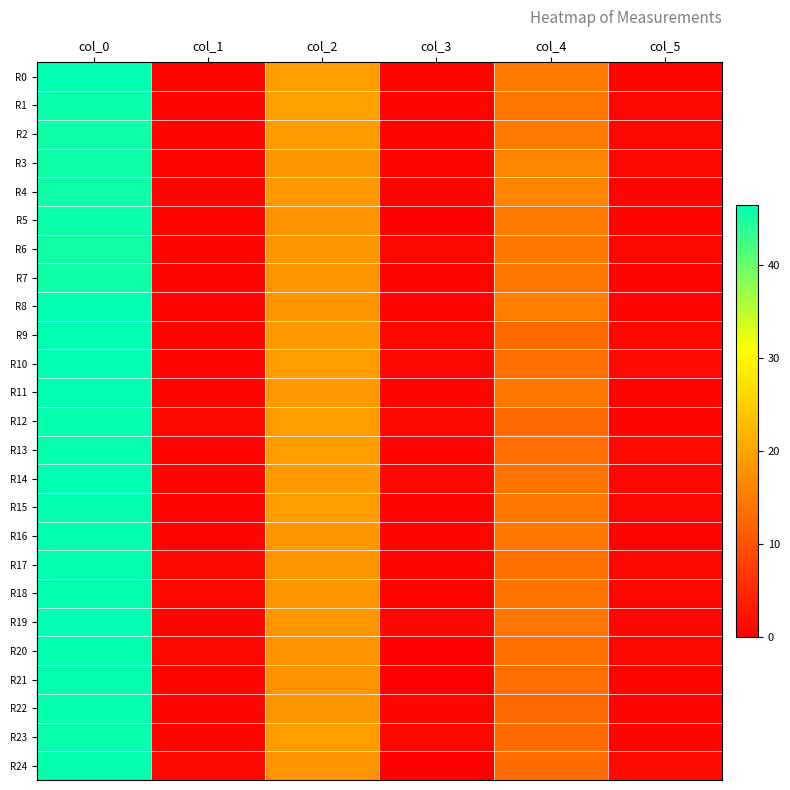

Reading left to right, extract all data points from this chart.

R0: col_0=46.5	col_1=0.5	col_2=19.2	col_3=0.4	col_4=15.2	col_5=0.4
R1: col_0=45.8	col_1=0.4	col_2=19.8	col_3=0.4	col_4=14.2	col_5=0.8
R2: col_0=45.5	col_1=0.5	col_2=19.2	col_3=0.4	col_4=15.2	col_5=0.8
R3: col_0=45.5	col_1=0.5	col_2=18.5	col_3=0.5	col_4=16.2	col_5=0.8
R4: col_0=45.5	col_1=0.5	col_2=18.8	col_3=0.4	col_4=16.2	col_5=0.4
R5: col_0=45.8	col_1=0.4	col_2=18.0	col_3=0.0	col_4=15.0	col_5=0.7
R6: col_0=45.2	col_1=0.4	col_2=18.5	col_3=0.9	col_4=14.8	col_5=0.8
R7: col_0=45.5	col_1=0.5	col_2=18.3	col_3=0.5	col_4=14.3	col_5=0.5
R8: col_0=46.3	col_1=0.5	col_2=18.2	col_3=0.4	col_4=15.3	col_5=0.5
R9: col_0=46.3	col_1=0.5	col_2=18.8	col_3=0.8	col_4=13.0	col_5=0.8
R10: col_0=46.5	col_1=0.5	col_2=19.2	col_3=0.8	col_4=13.5	col_5=1.1
R11: col_0=46.3	col_1=0.5	col_2=18.7	col_3=0.5	col_4=14.8	col_5=0.4
R12: col_0=46.0	col_1=1.0	col_2=19.2	col_3=0.8	col_4=12.8	col_5=0.4
R13: col_0=46.0	col_1=0.7	col_2=19.0	col_3=0.7	col_4=13.5	col_5=1.1
R14: col_0=46.5	col_1=0.5	col_2=18.8	col_3=0.8	col_4=14.0	col_5=1.0
R15: col_0=46.2	col_1=0.4	col_2=19.0	col_3=0.7	col_4=14.5	col_5=0.9
R16: col_0=46.2	col_1=0.4	col_2=18.5	col_3=0.5	col_4=14.8	col_5=0.4
R17: col_0=46.2	col_1=0.8	col_2=18.3	col_3=0.5	col_4=13.7	col_5=0.9
R18: col_0=46.2	col_1=0.8	col_2=18.2	col_3=0.4	col_4=14.0	col_5=1.0
R19: col_0=46.3	col_1=0.5	col_2=18.5	col_3=0.9	col_4=14.3	col_5=0.9
R20: col_0=46.2	col_1=0.8	col_2=18.0	col_3=0.0	col_4=13.8	col_5=0.8
R21: col_0=46.2	col_1=0.4	col_2=18.0	col_3=0.0	col_4=13.5	col_5=0.5
R22: col_0=46.0	col_1=0.7	col_2=18.5	col_3=0.5	col_4=13.0	col_5=0.7
R23: col_0=45.8	col_1=0.4	col_2=19.2	col_3=0.8	col_4=13.0	col_5=0.7
R24: col_0=46.0	col_1=0.8	col_2=18.0	col_3=0.0	col_4=13.2	col_5=1.1